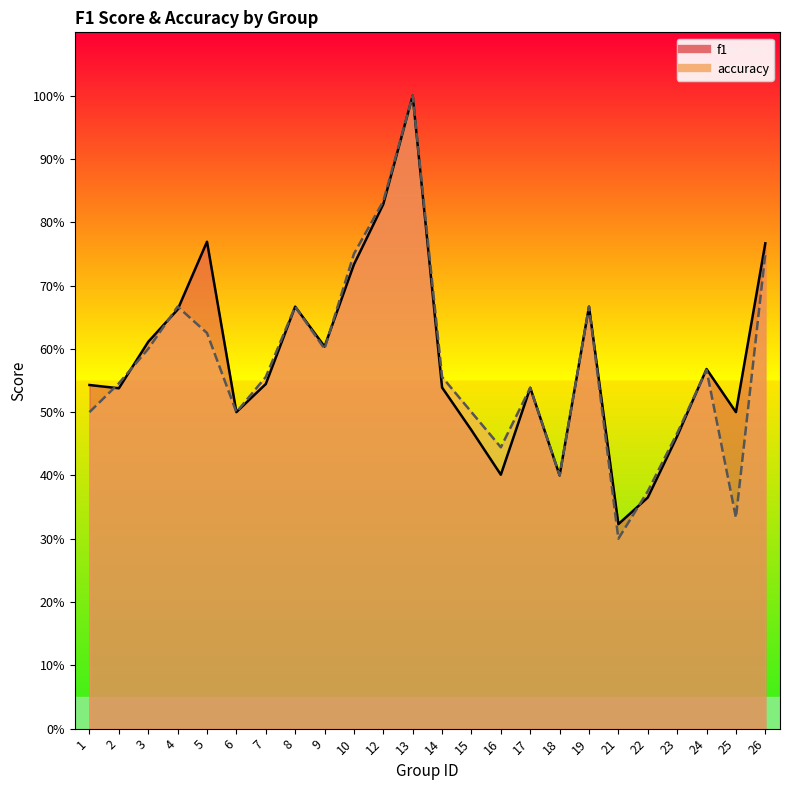

Rank the series at 12 from lowest to highest value.

f1, accuracy